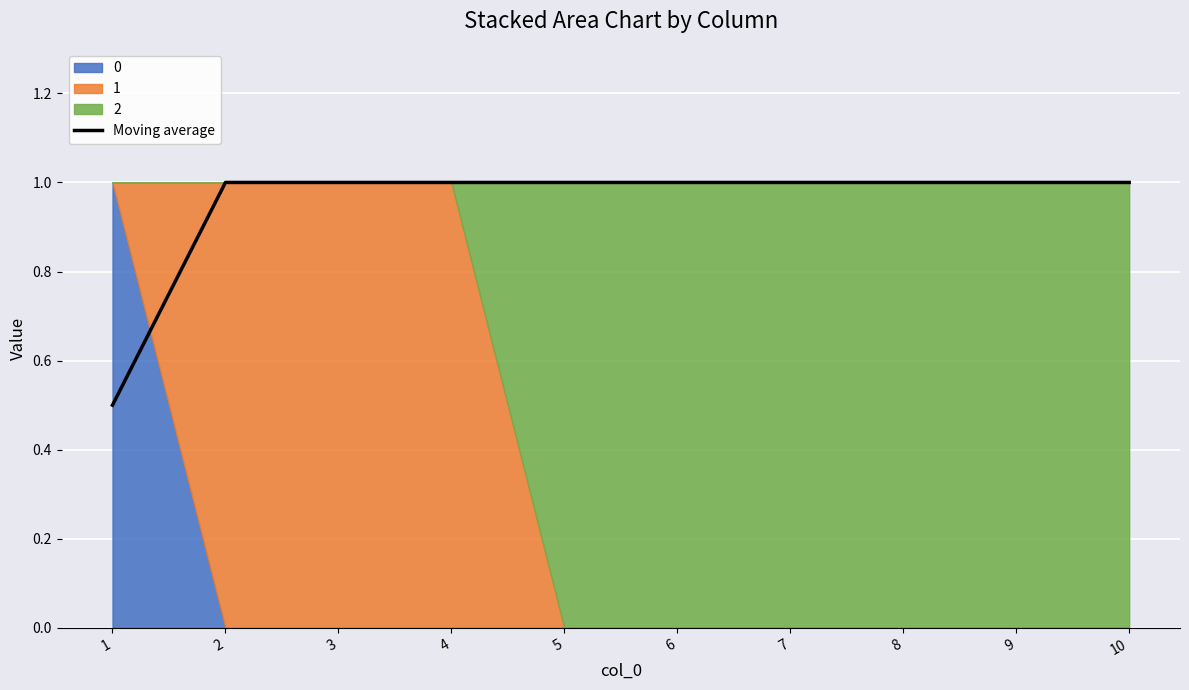

What is the smallest value displayed?

0.5